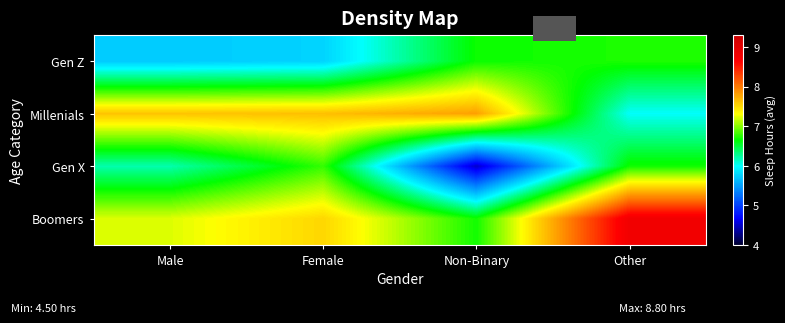

Reading left to right, extract all data points from this chart.

Gen Z: Male=5.7	Female=5.8	Non-Binary=6.7	Other=6.7
Millenials: Male=7.6	Female=7.6	Non-Binary=7.8	Other=6.0
Gen X: Male=6.2	Female=6.8	Non-Binary=4.5	Other=6.7
Boomers: Male=7.2	Female=7.5	Non-Binary=6.7	Other=8.8